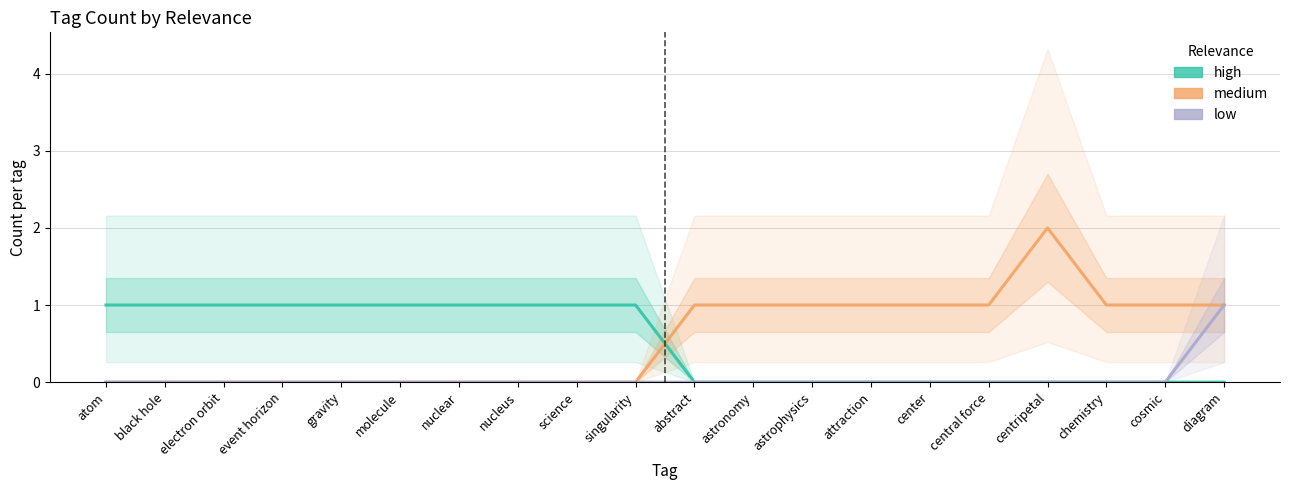

The value of low at molecule is 1. True or false?

False